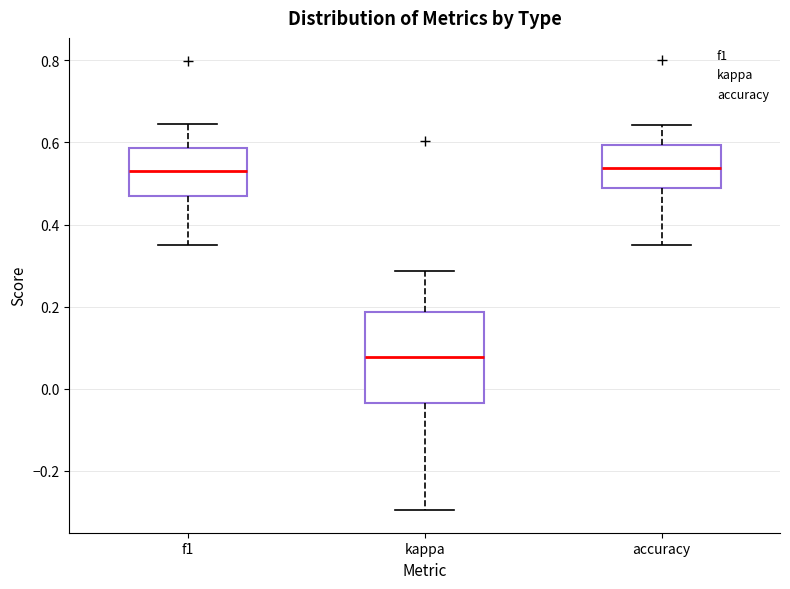

Where does the upper whisker of the box for accuracy end on the y-axis? The values are not printed on the chart, so give them approximately, as read against the axis.

0.64